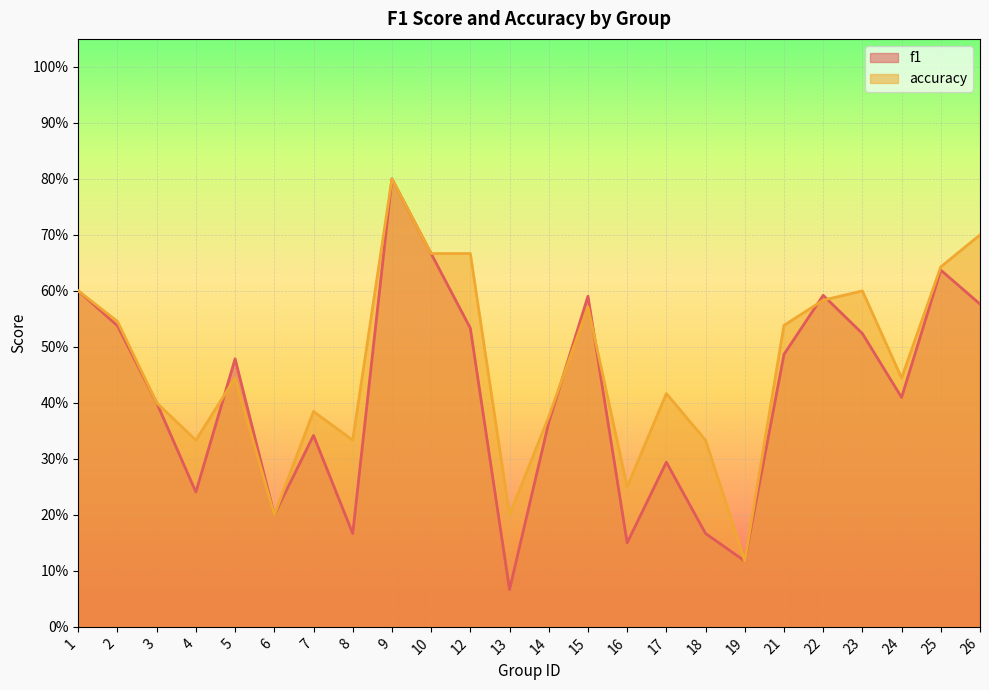

At which label is f1 closest to 0?

13